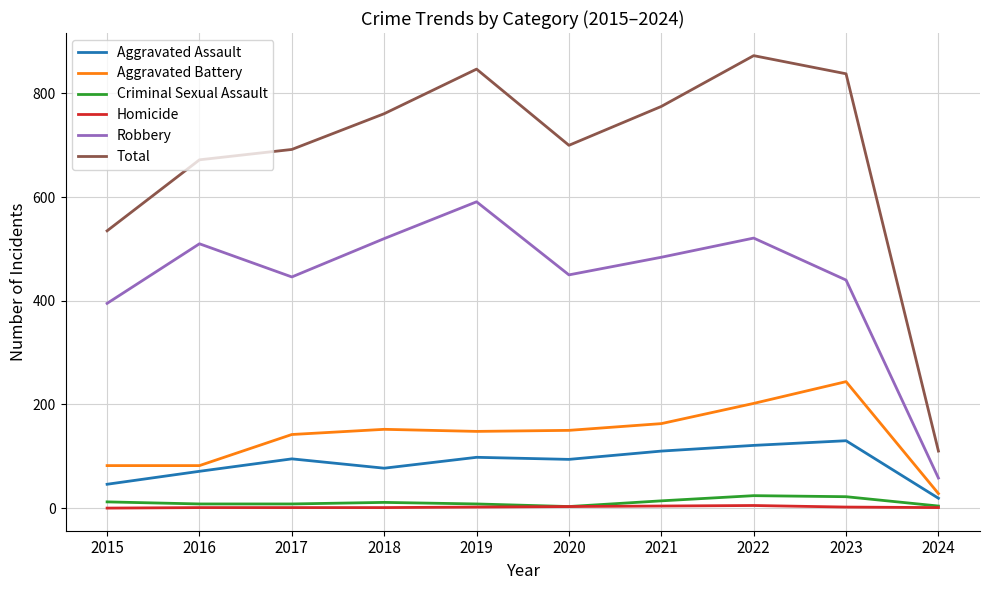

What is the minimum value for Robbery?

58